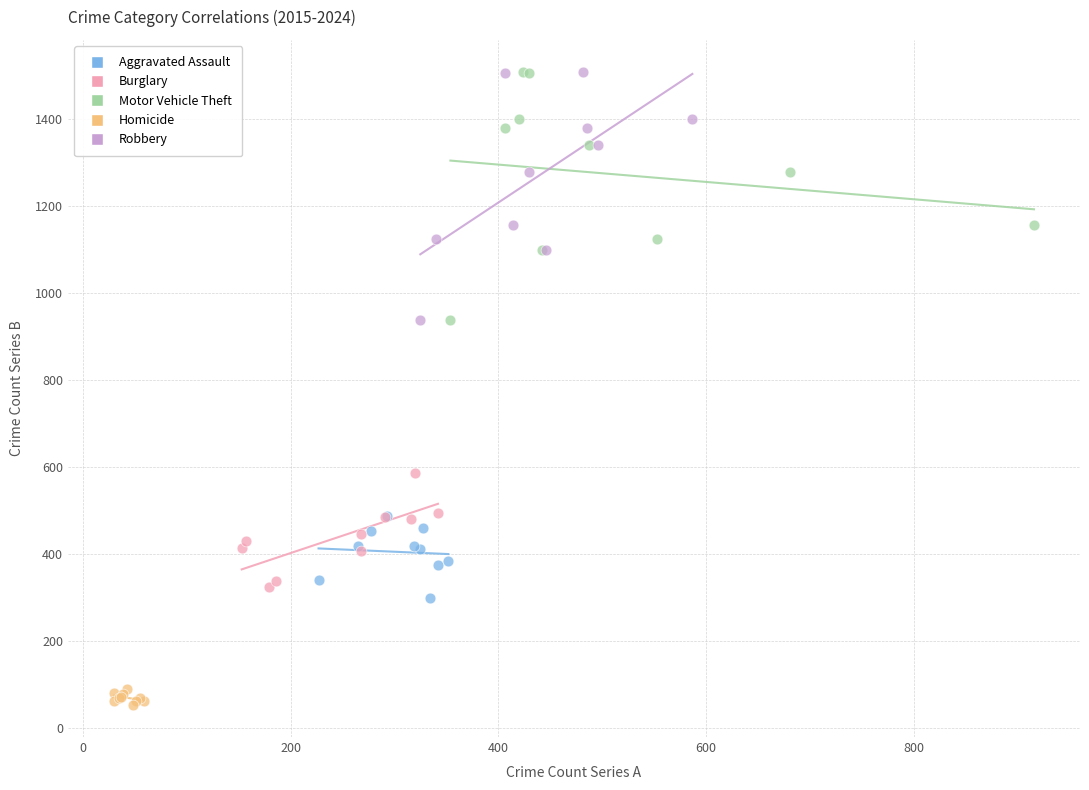

What are all the series names shown in the legend?

Aggravated Assault, Burglary, Motor Vehicle Theft, Homicide, Robbery